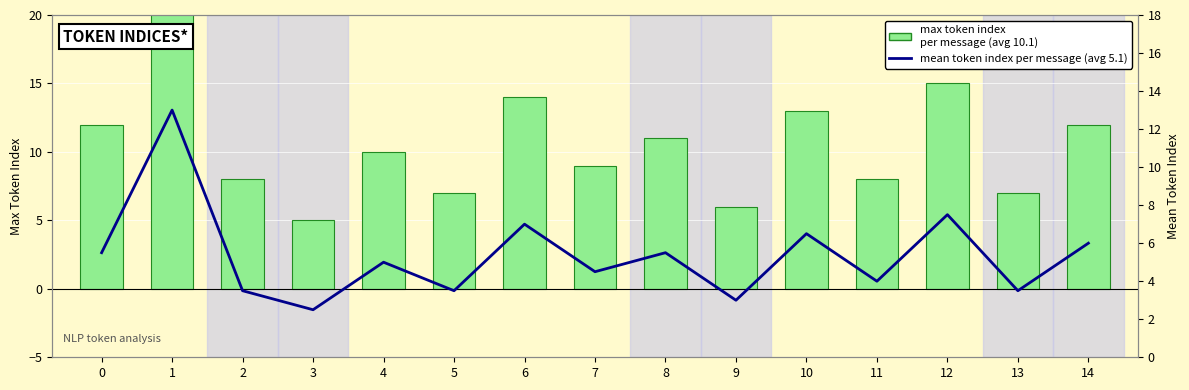

Which series has the largest range (max minus min)?

max token index per message